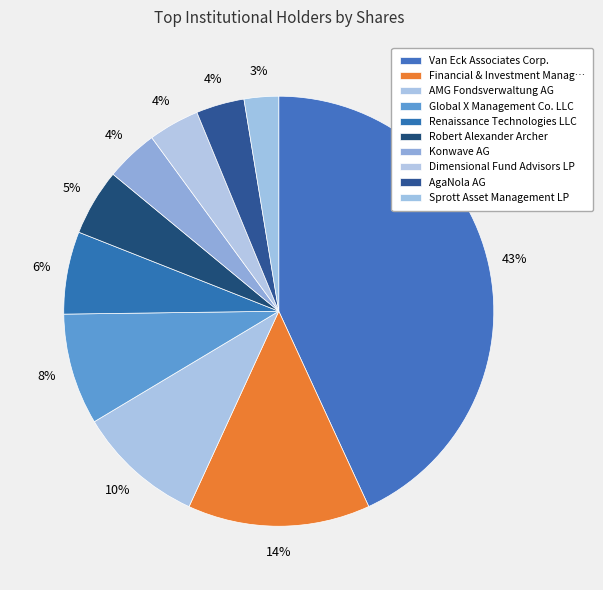

Count the number of slices in the pie.

10